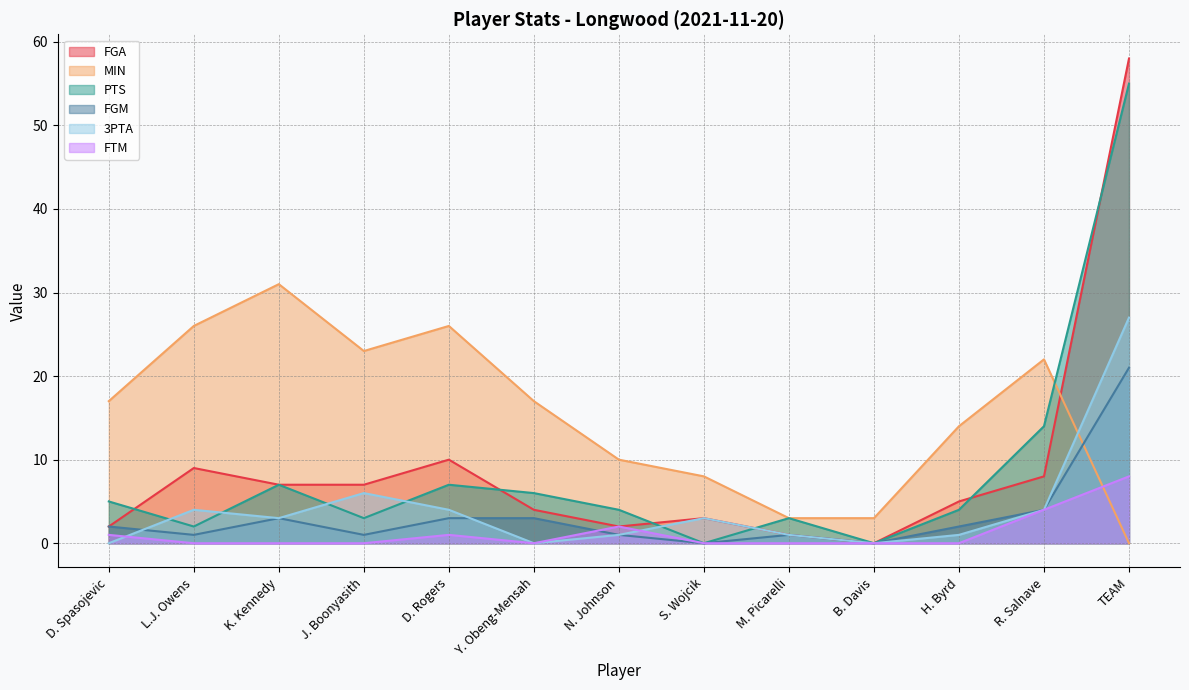

True or false: PTS and MIN cross at least once.

True